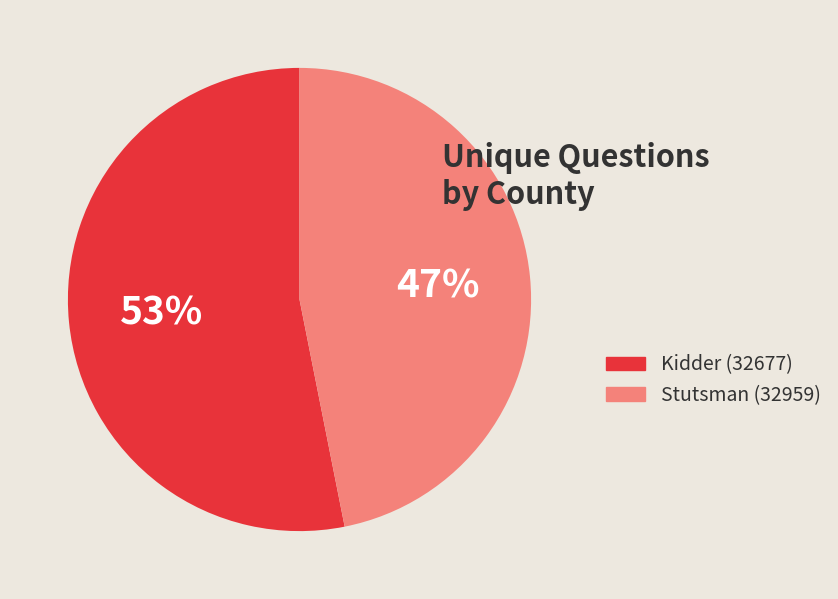

Does any single category account for the majority?

Yes